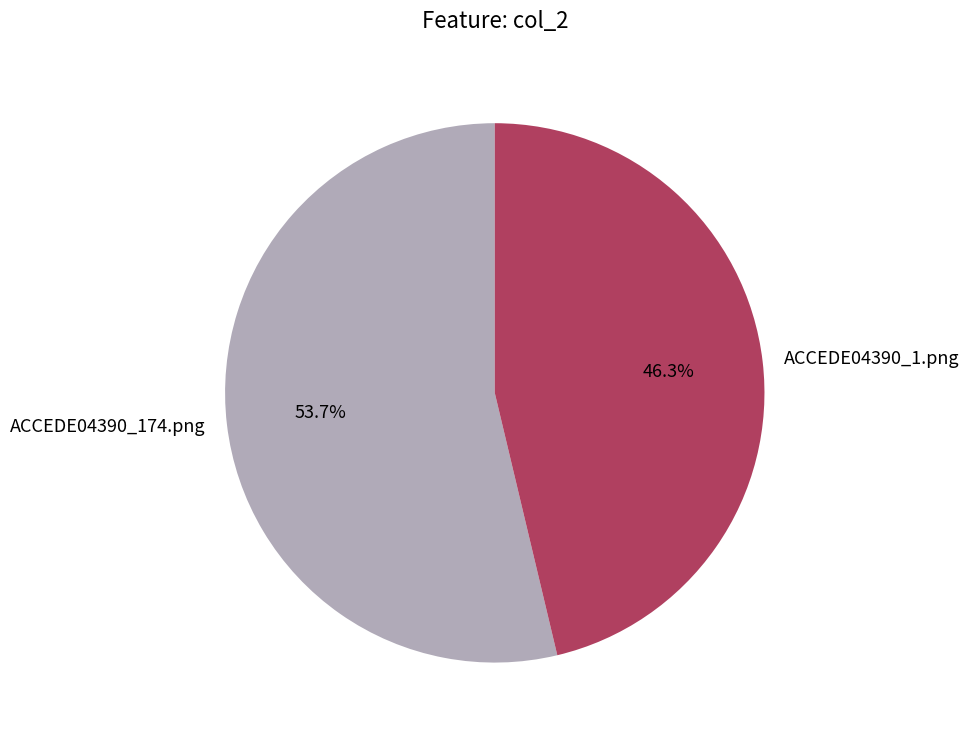

To the nearest percent, what portion does ACCEDE04390_174.png represent?

54%